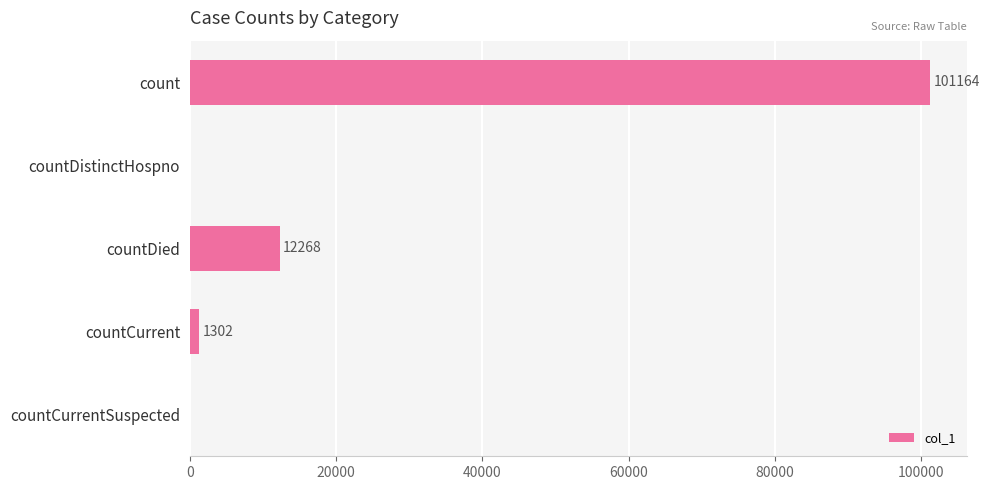

Are the bars grouped side by side (vs. stacked)?

No